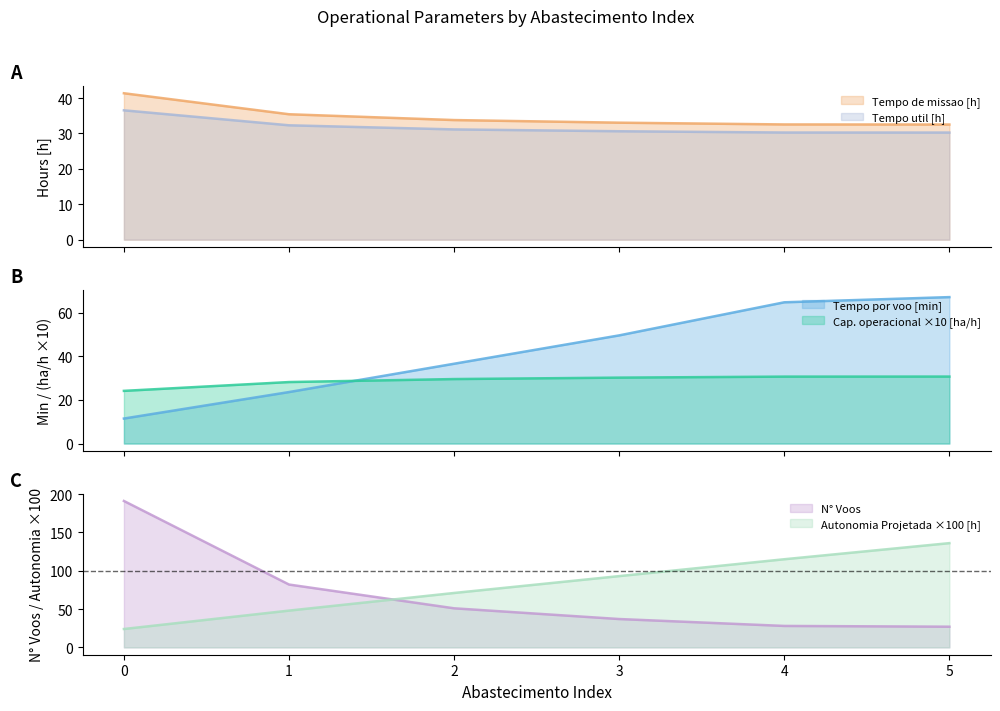

True or false: Tempo de missao [h] has a value of 55.1 at 4.

False